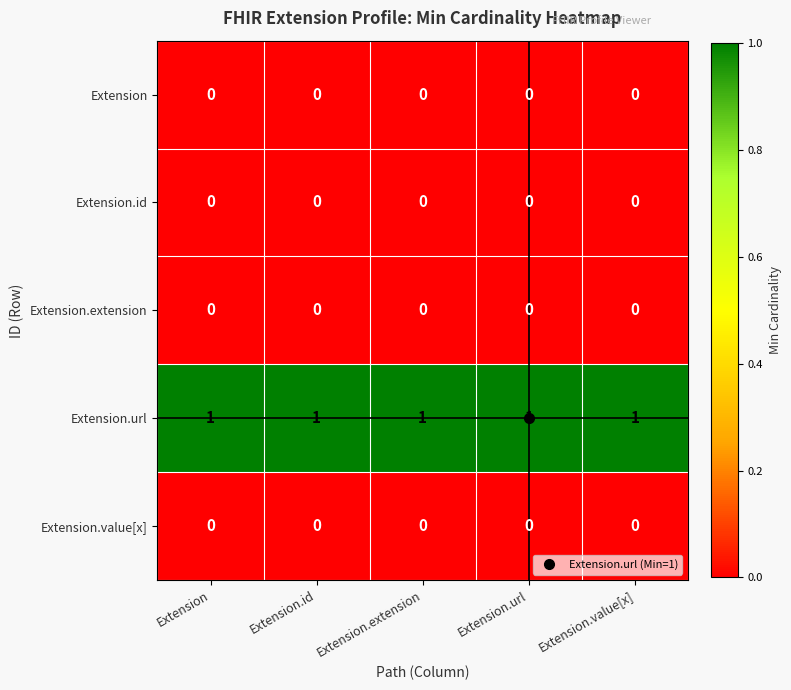

Is it true that Extension.extension equals 0 at Extension.id?

True